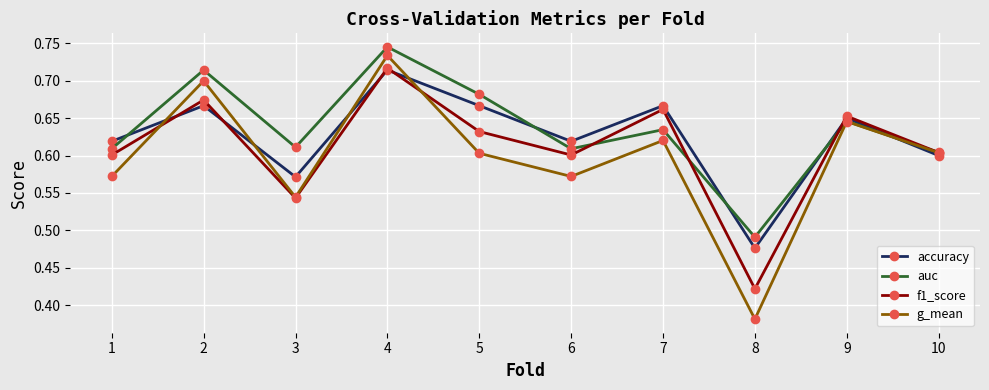

True or false: accuracy and auc cross at least once.

True